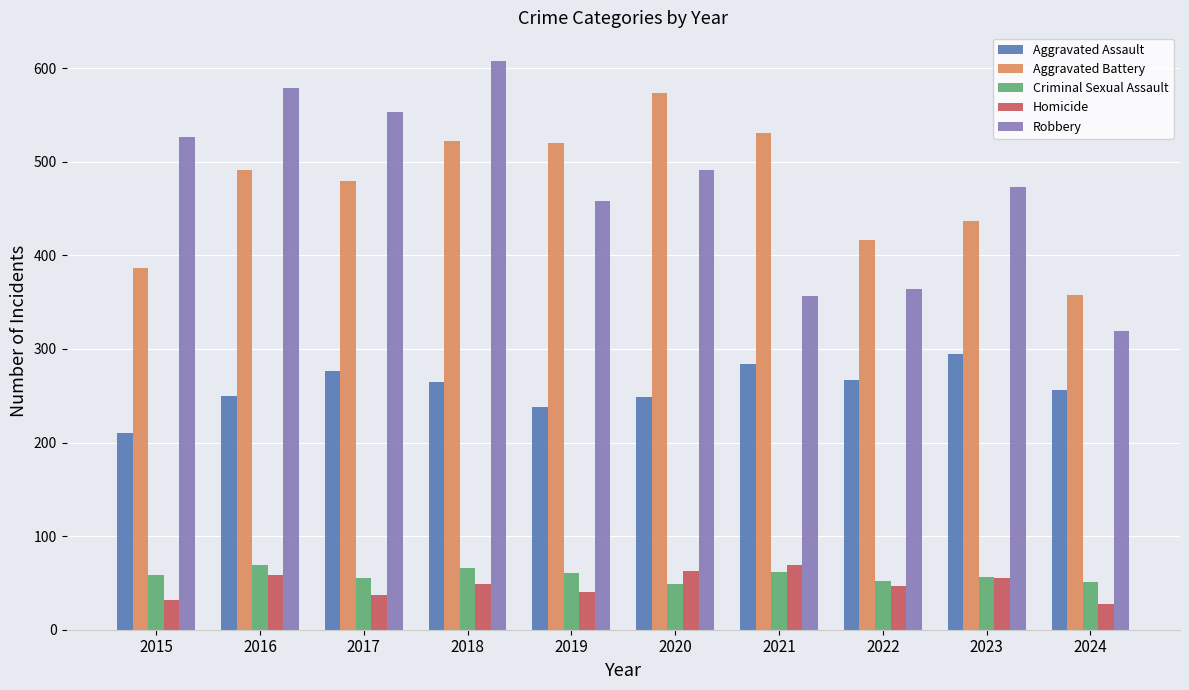

What is the spread (max minus min) of values at 2021?

469